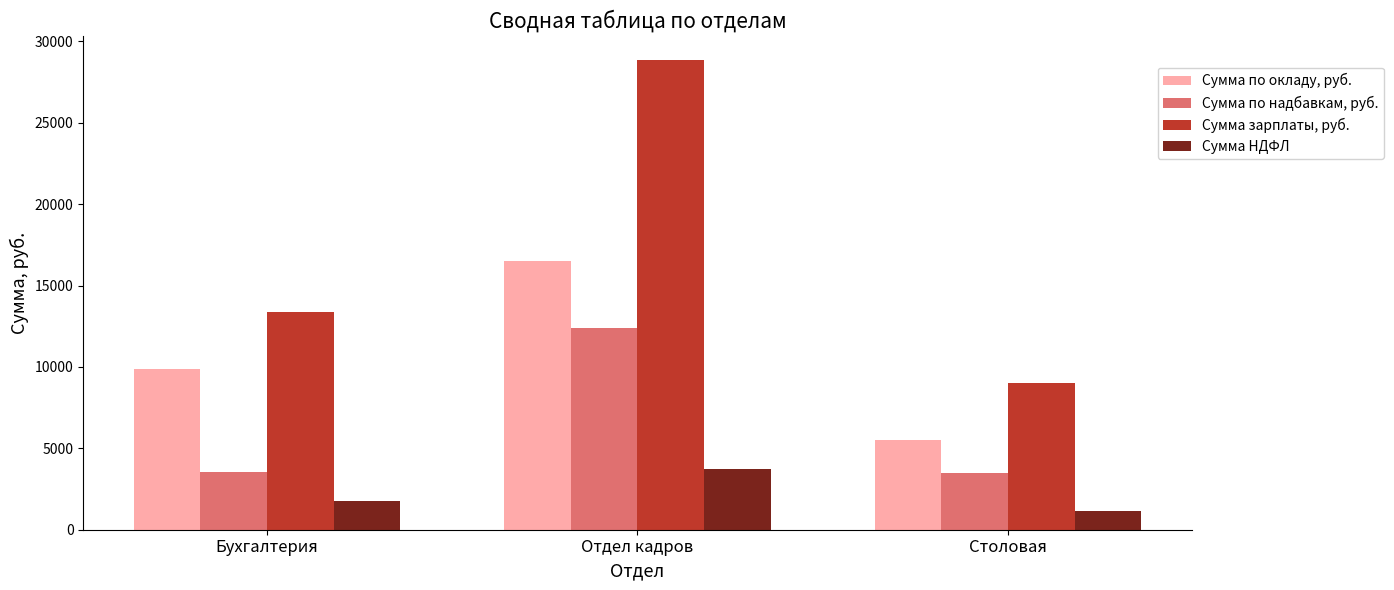

What is the label of the 3rd bar from the left?

Столовая